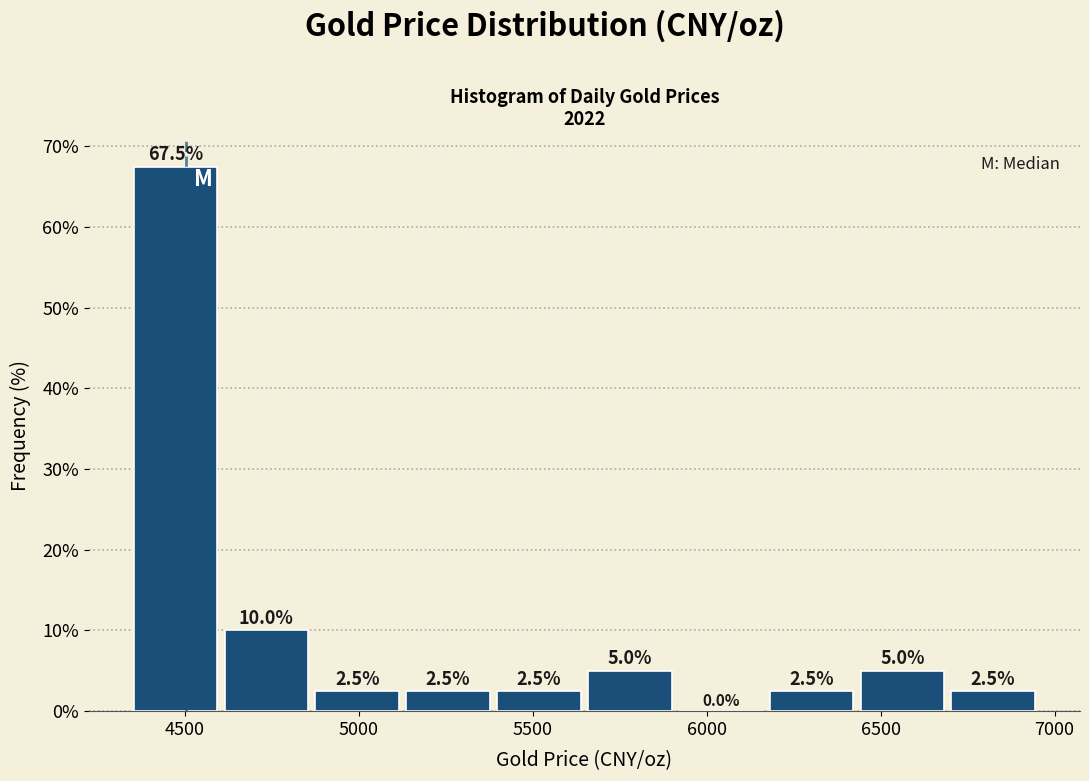

Reading left to right, transcribe this chart: for each bar, give the range it covers on the x-axis and its height. The bar edges are not printed on the chart, so give them approximately, as read against the axis.

4350 to 4600: 67.5
4600 to 4850: 10.0
4850 to 5150: 2.5
5150 to 5400: 2.5
5400 to 5650: 2.5
5650 to 5900: 5.0
5900 to 6150: 0.0
6150 to 6450: 2.5
6450 to 6700: 5.0
6700 to 6950: 2.5